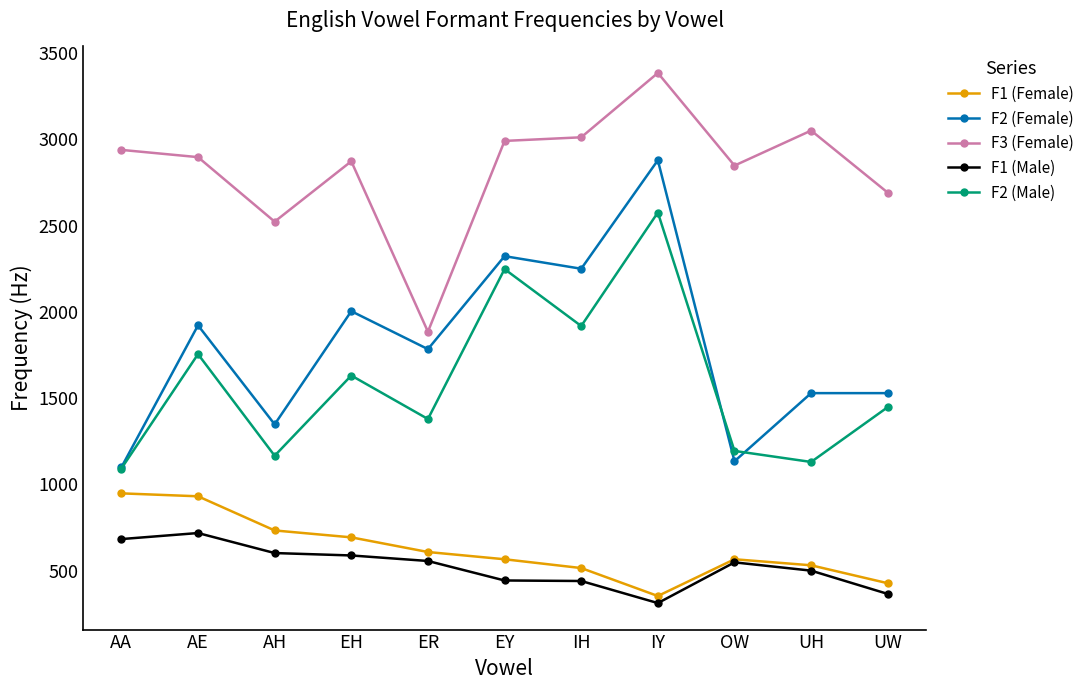

What is the label of the 11th point from the left?

UW